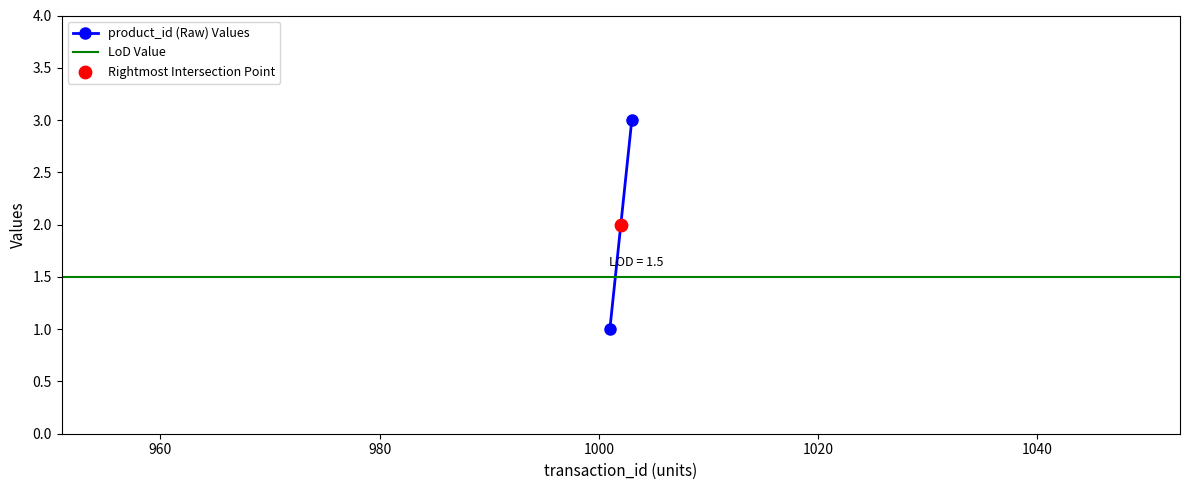

What is the ratio of the value at 1002.0 to the value at 1001.0?

2.0